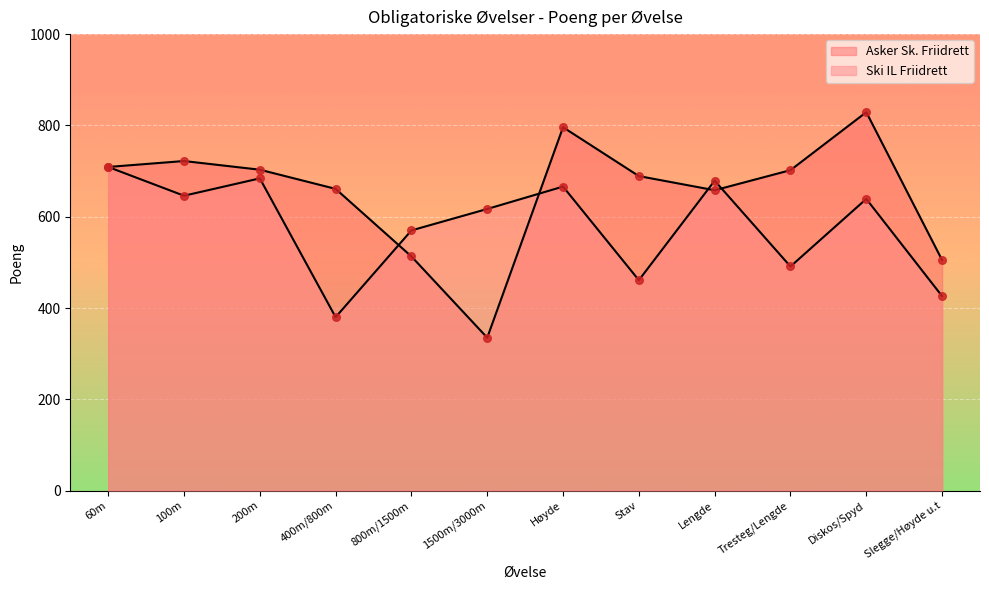

At how many categories does at least one series exceed 710?

3